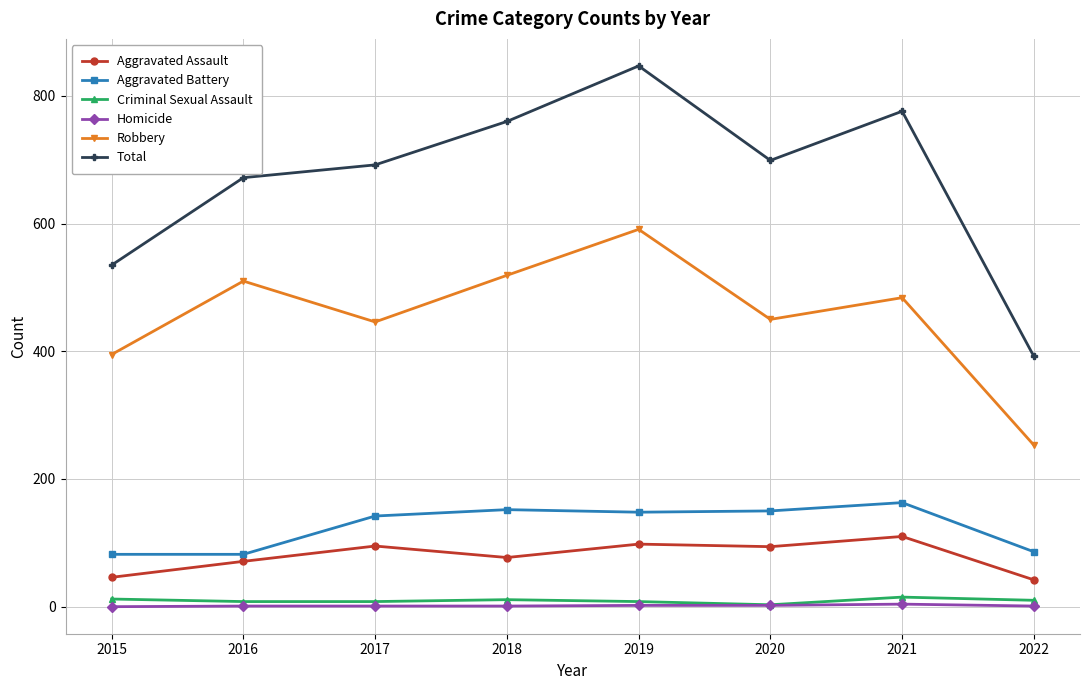

Which series has the largest total across all categories?

Total